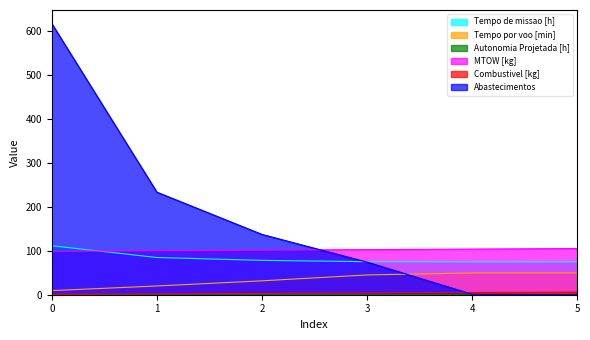

What is the total value across all series at 1?

439.7